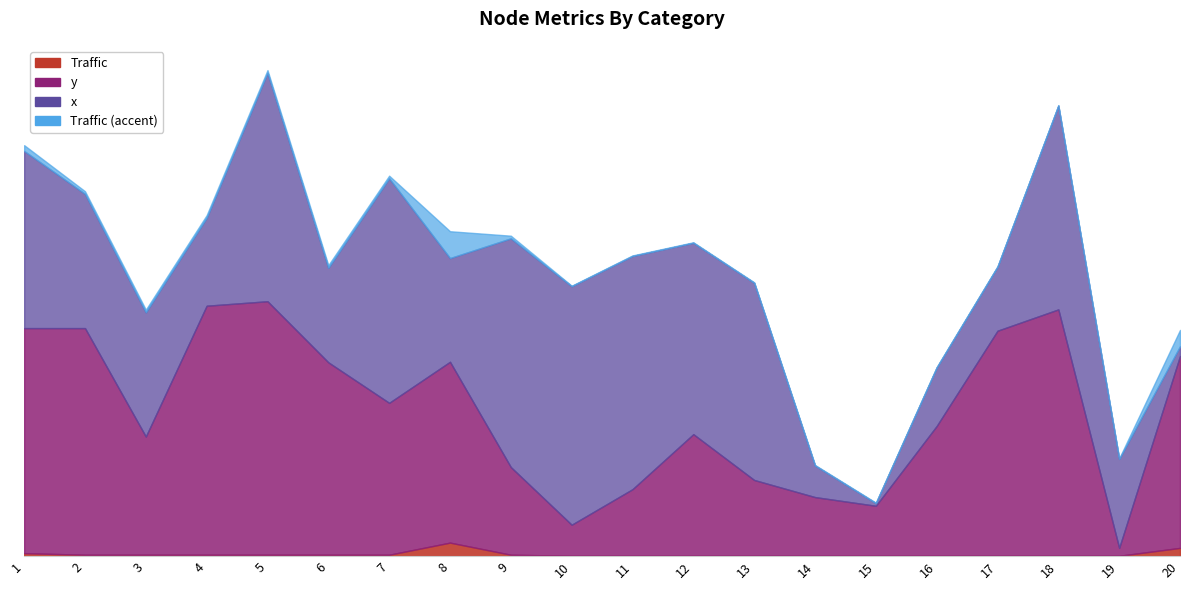

Where is the first local minimum for x?

4